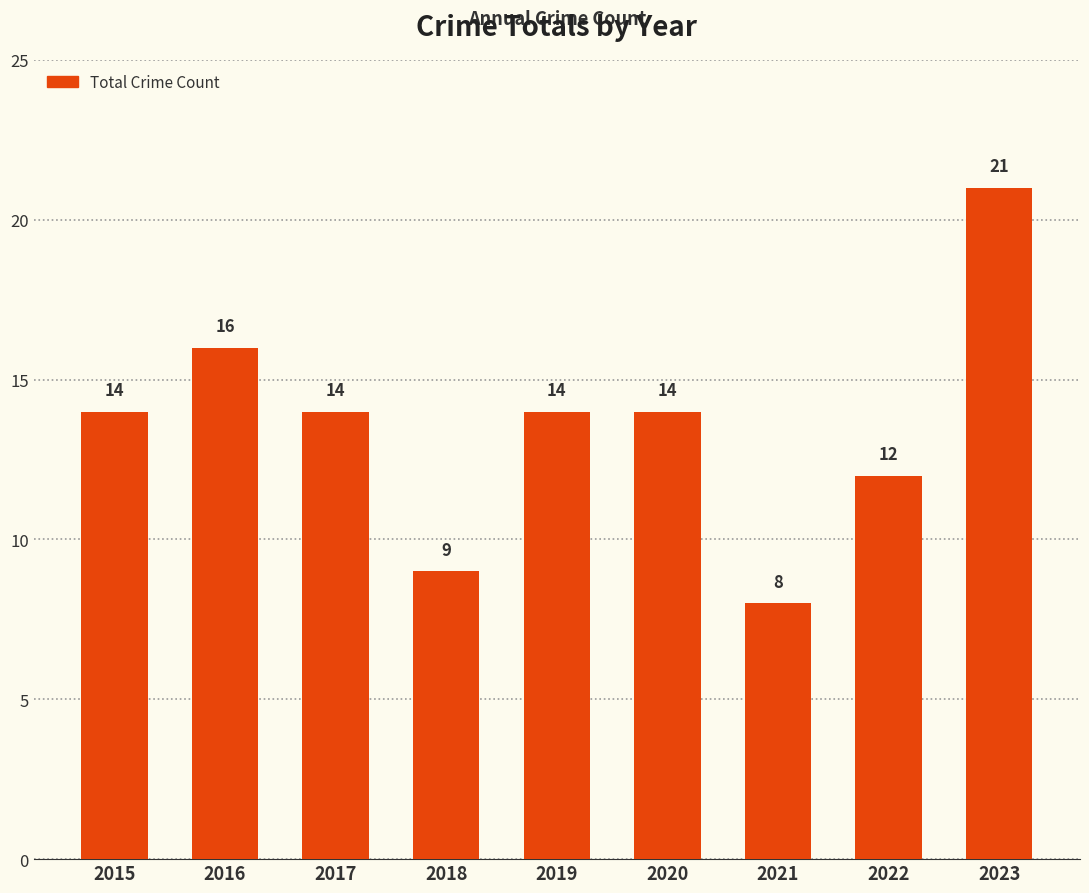

Are the bars horizontal?

No